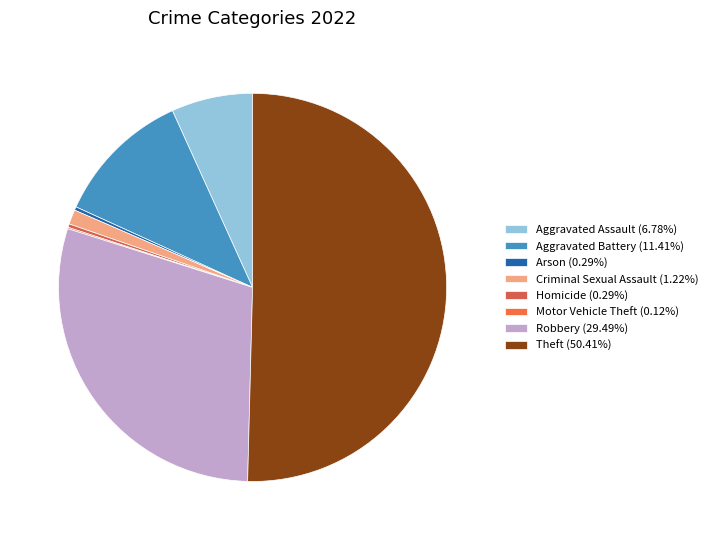

Does Motor Vehicle Theft account for over 50% of the chart?

No